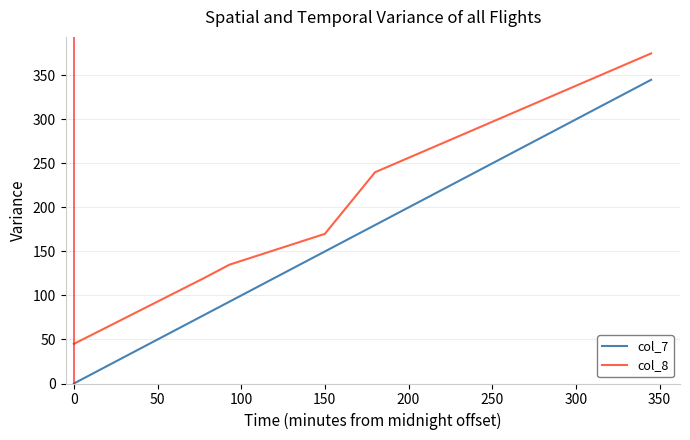

Rank the series by their maximum value, from lowest to highest.

col_7, col_8